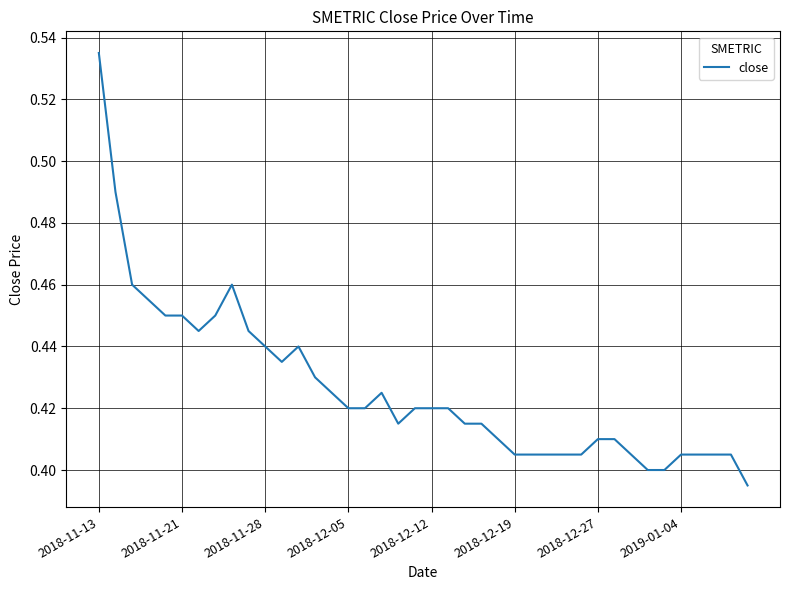

How many lines are shown in the chart?

1